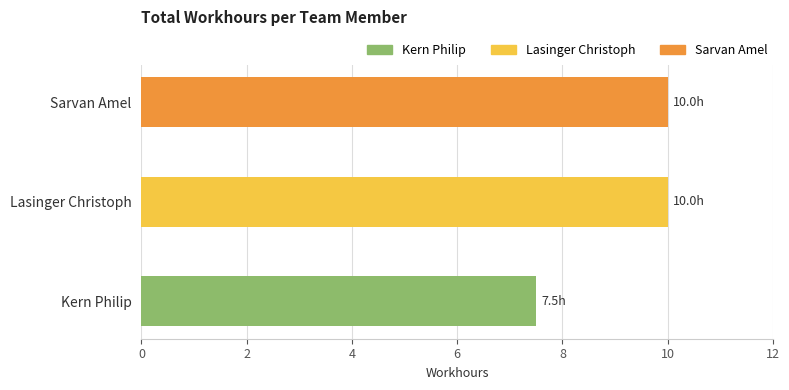

What is the minimum value shown in the chart?

7.5